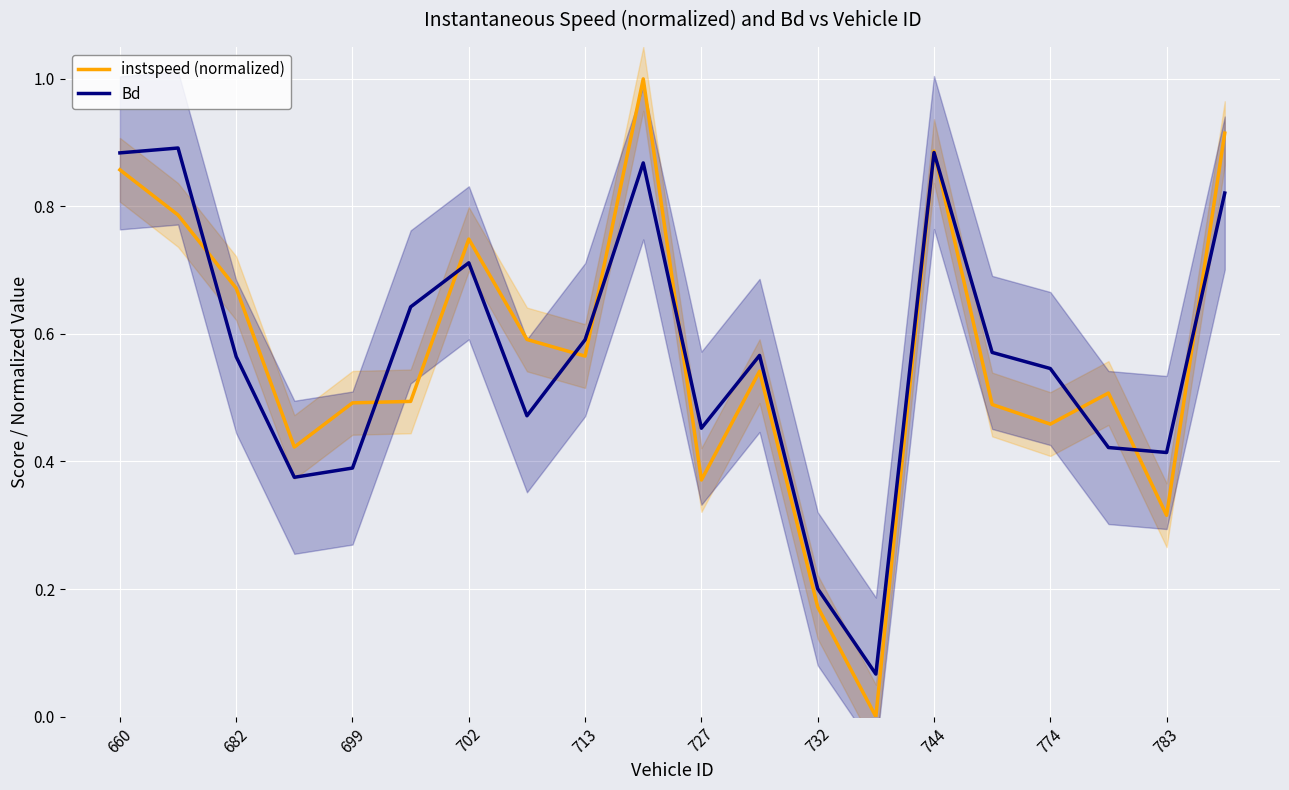

True or false: instspeed (normalized) has more than 2 interior local peaks.

True